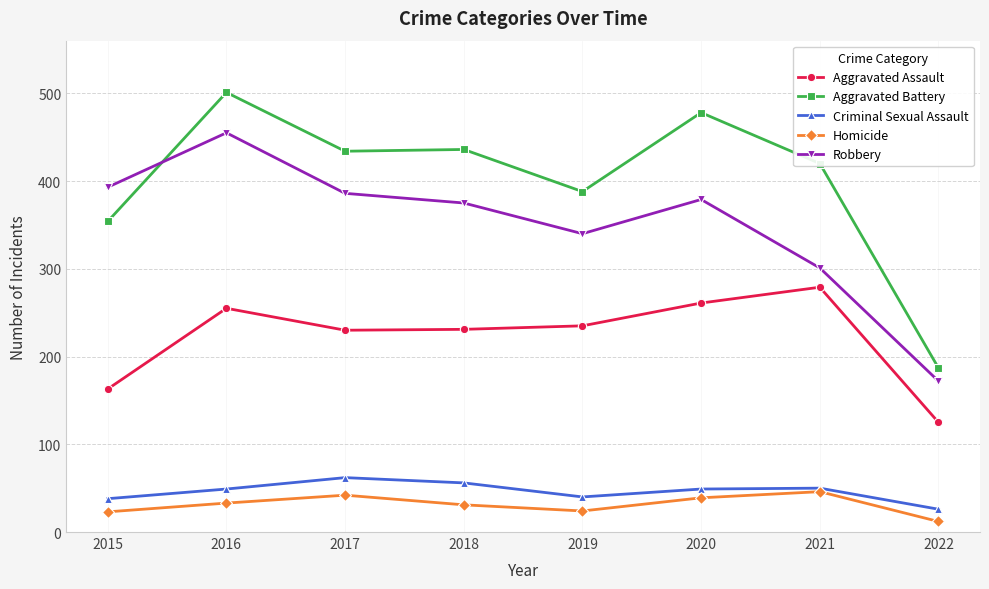

In Criminal Sexual Assault, how many points are lower than both neighbors (excluding endpoints)?

1